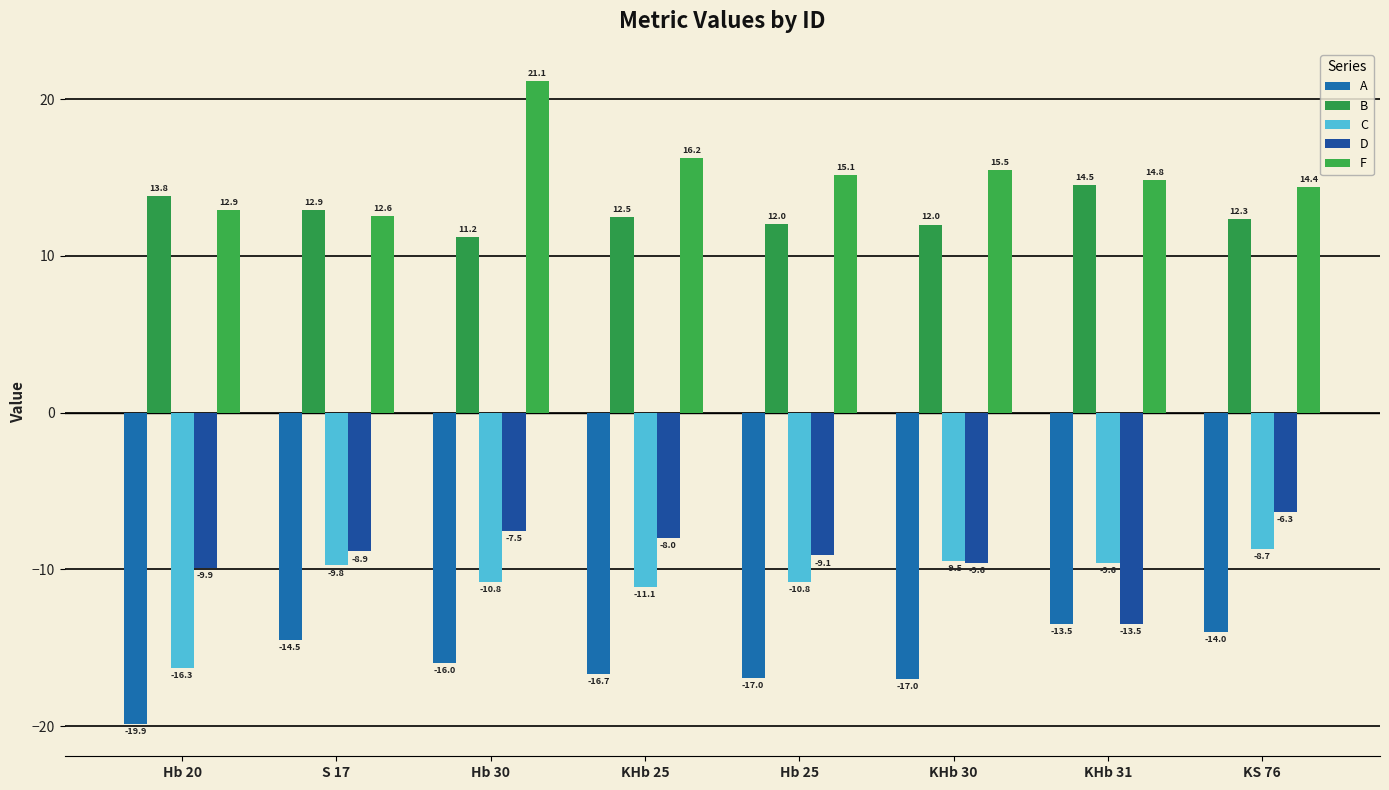

What is the difference between the maximum and minimum values in the D series?

7.2